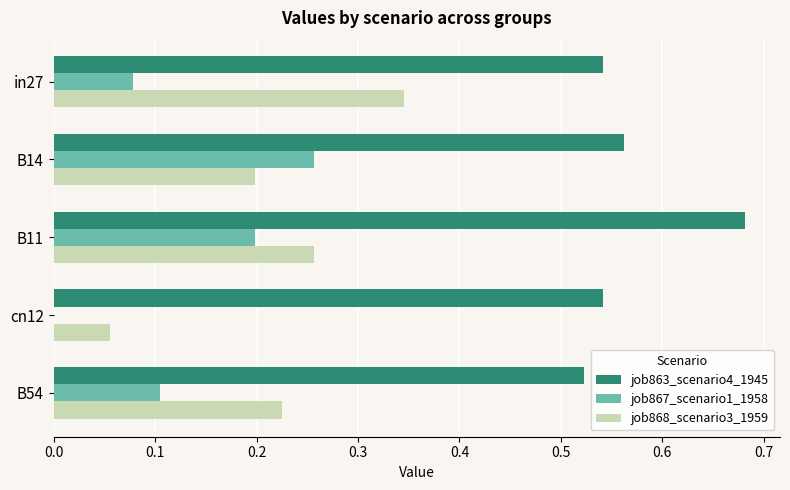

What is the sum of all job863_scenario4_1945 values?

2.9